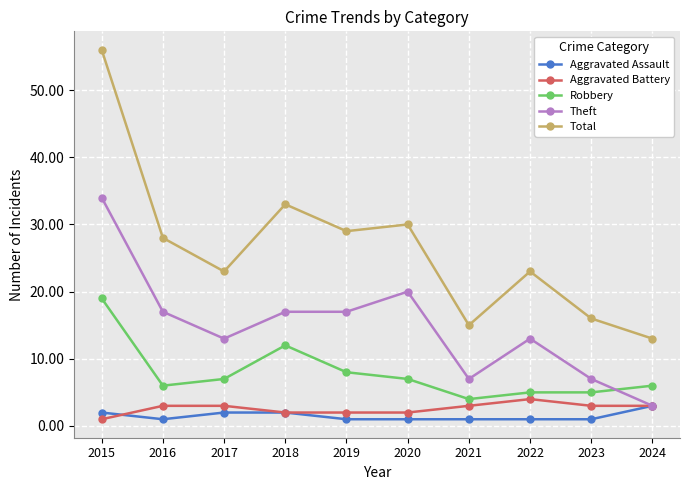

What is the spread (max minus min) of values at 2020?

29